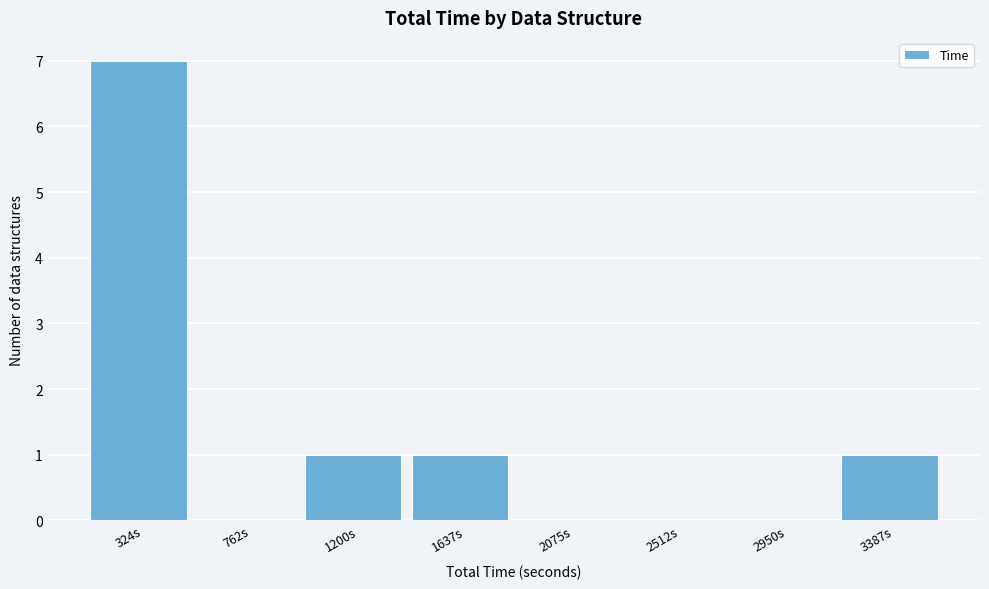

Reading left to right, transcribe this chart: for each bar, give the range it covers on the x-axis and its height. Neither the bar edges nor the heights are printed on the chart, so give them approximately, as read against the axes.

100 to 550: 7
550 to 1000: 0
1000 to 1400: 1
1400 to 1850: 1
1850 to 2300: 0
2300 to 2750: 0
2750 to 3150: 0
3150 to 3600: 1